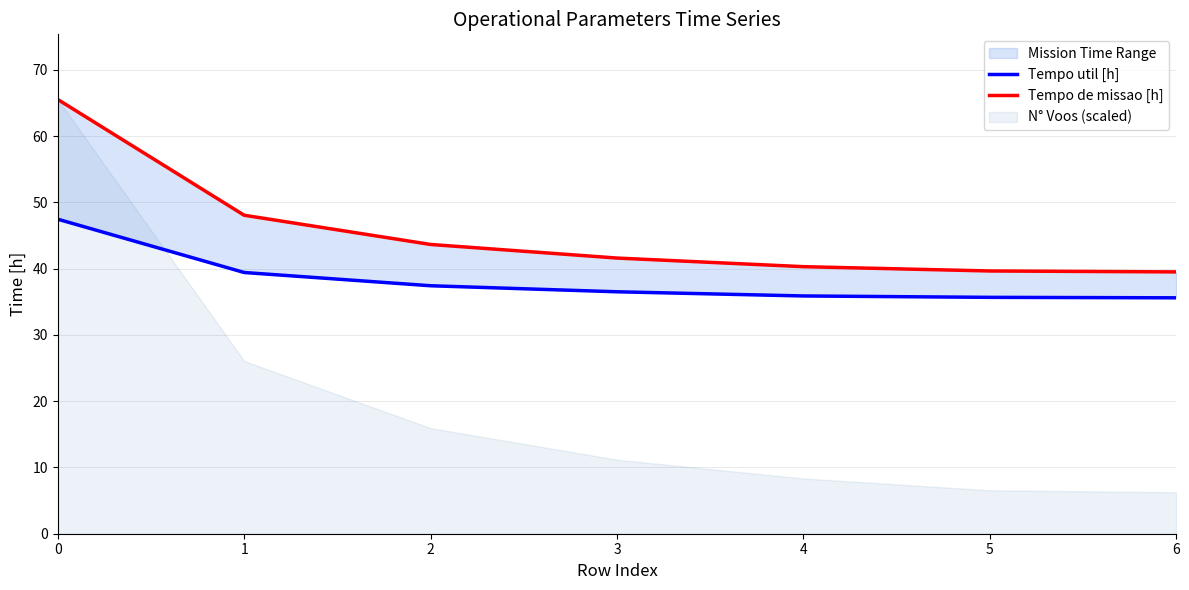

Read the Tempo util [h] value at 0.

47.5